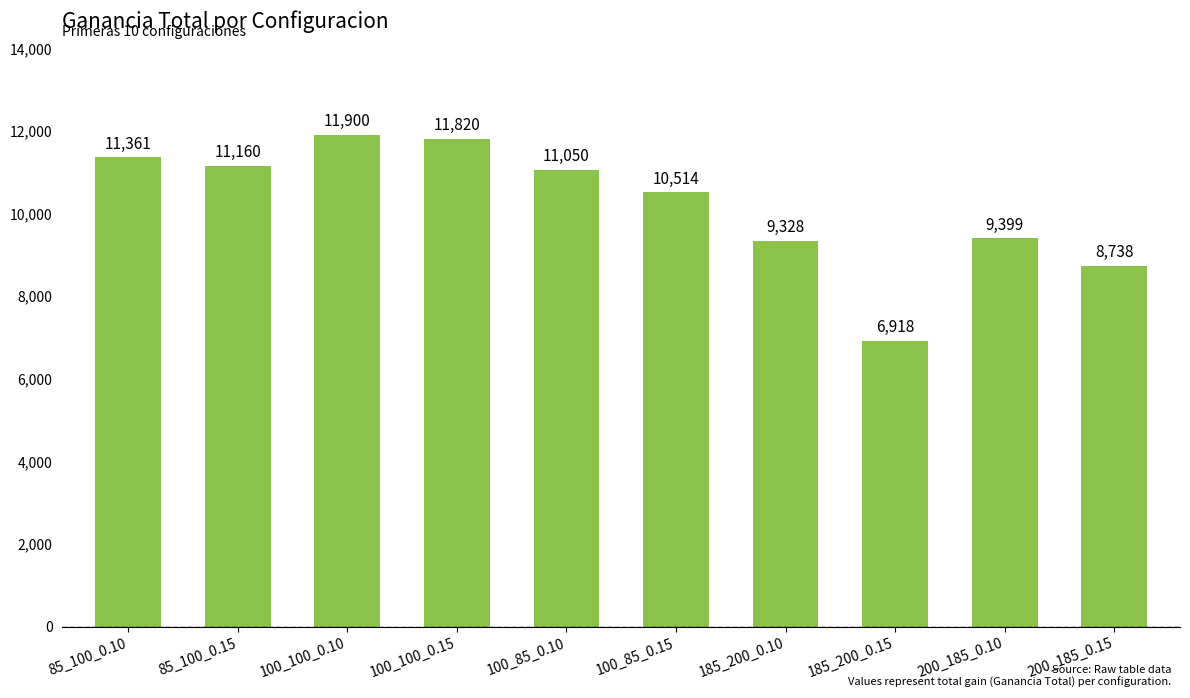

What is the sum of the values at 185_200_0.15 and 100_85_0.10?

17968